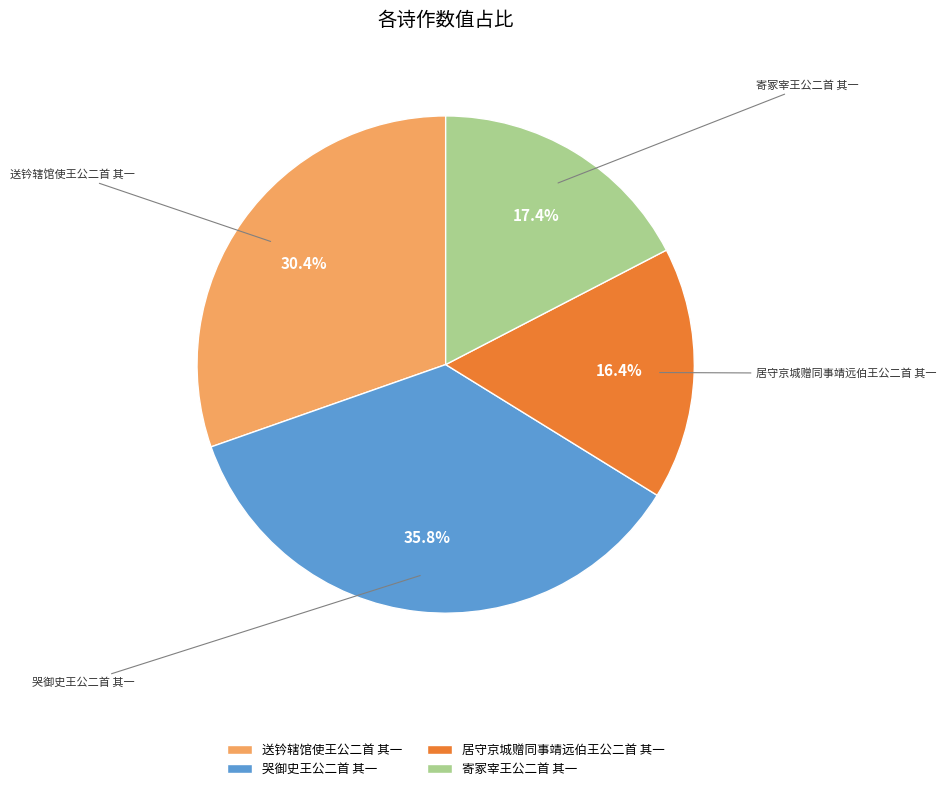

True or false: 哭御史王公二首 其一 accounts for 30% of the total.

False